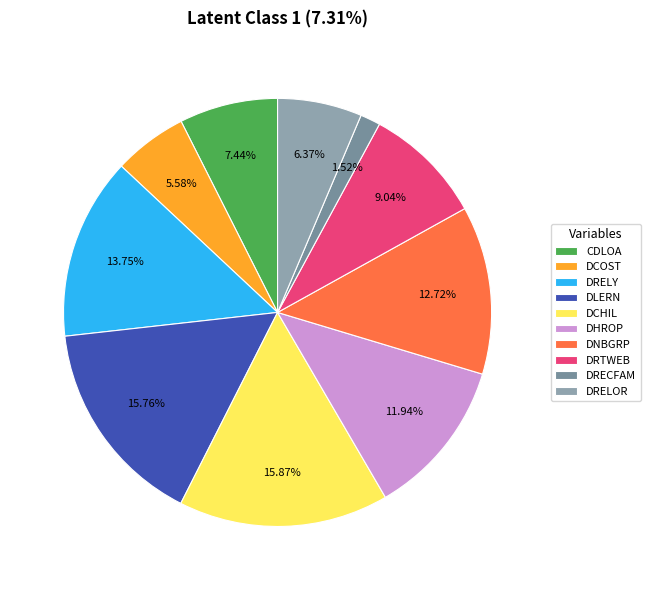

Combined, what portion of the pie is CDLOA and DNBGRP?

20.2%